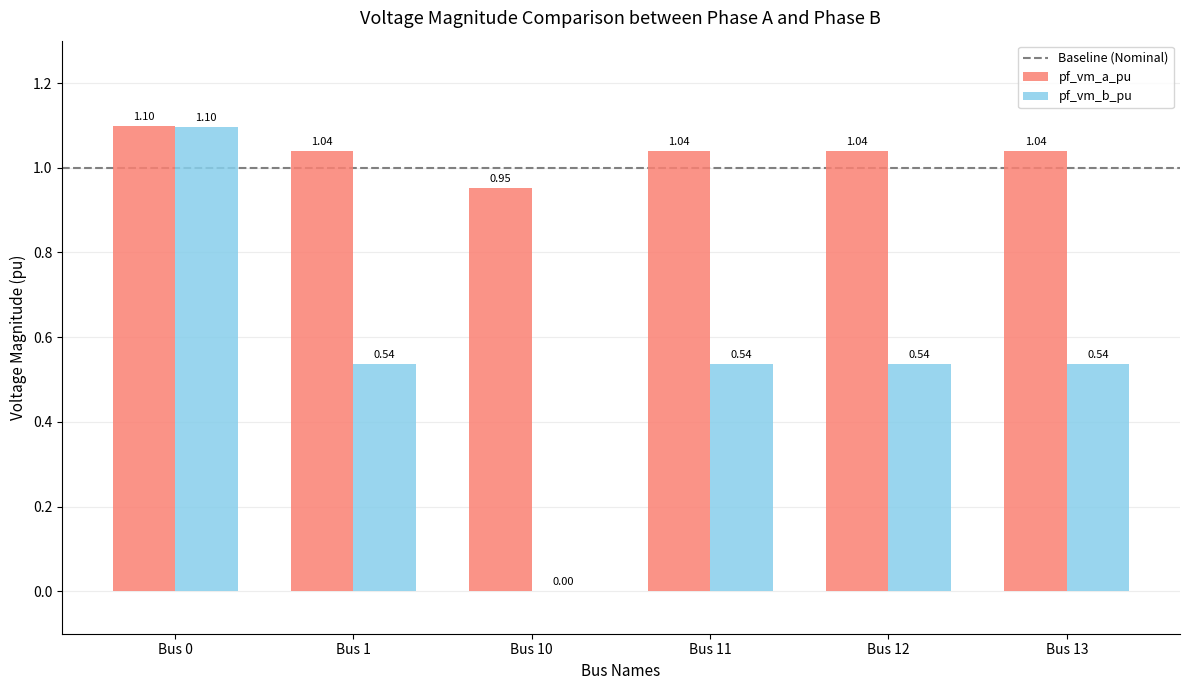

Which series has the largest range (max minus min)?

pf_vm_b_pu